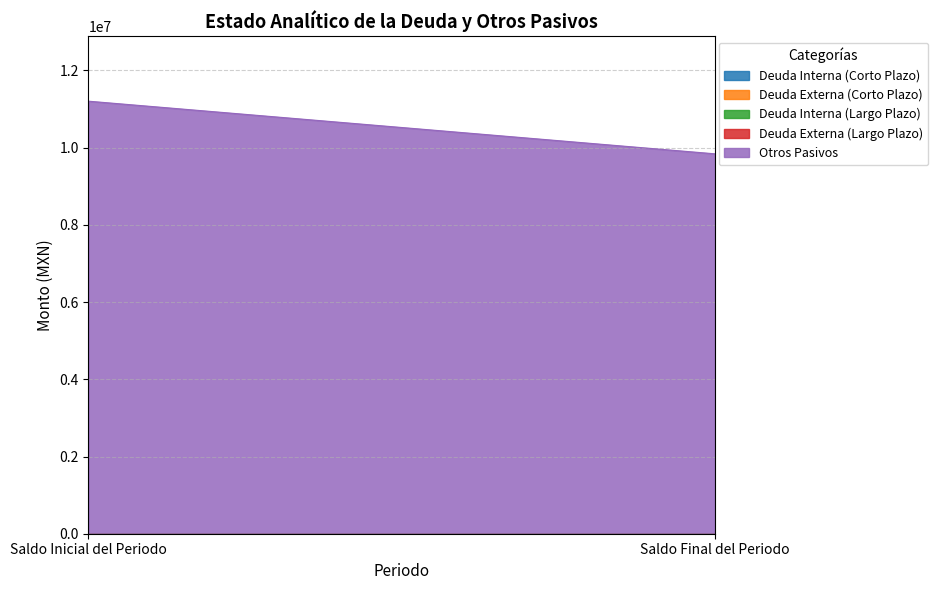

List the series in order of their peak value, highest first.

Otros Pasivos, Deuda Interna (Corto Plazo), Deuda Externa (Corto Plazo), Deuda Interna (Largo Plazo), Deuda Externa (Largo Plazo)